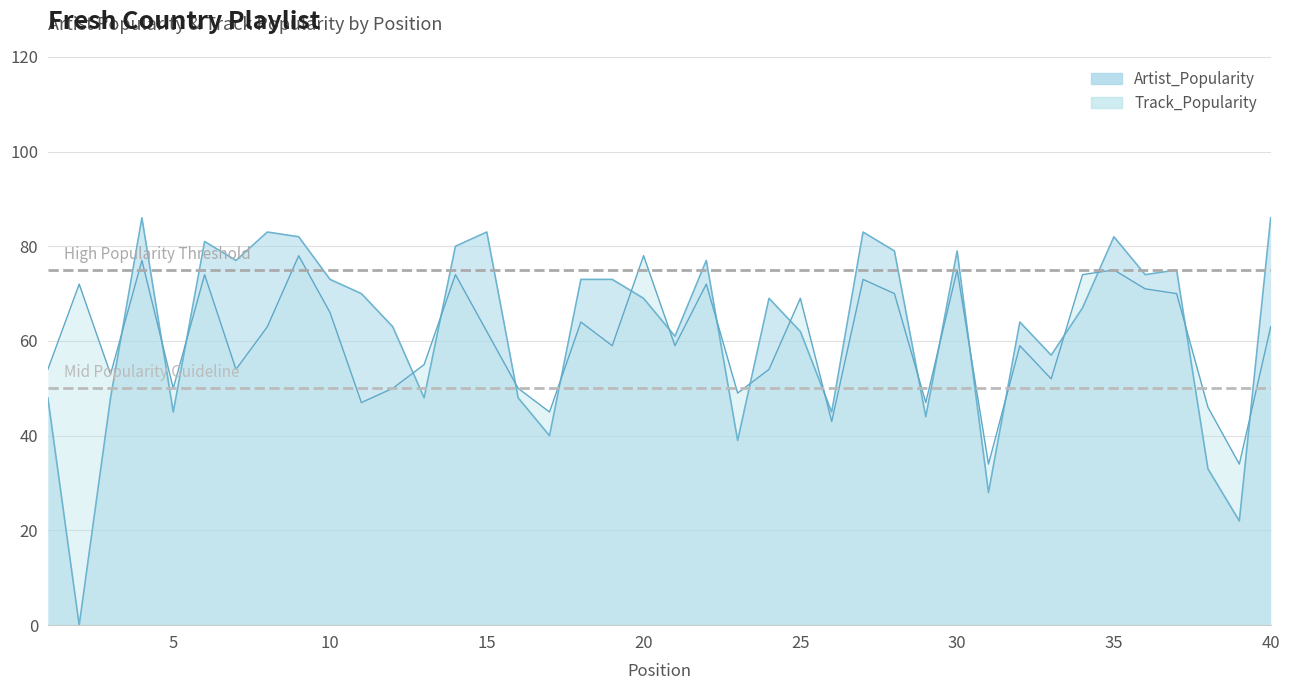

The Track_Popularity series shows 74 at 34. True or false?

True